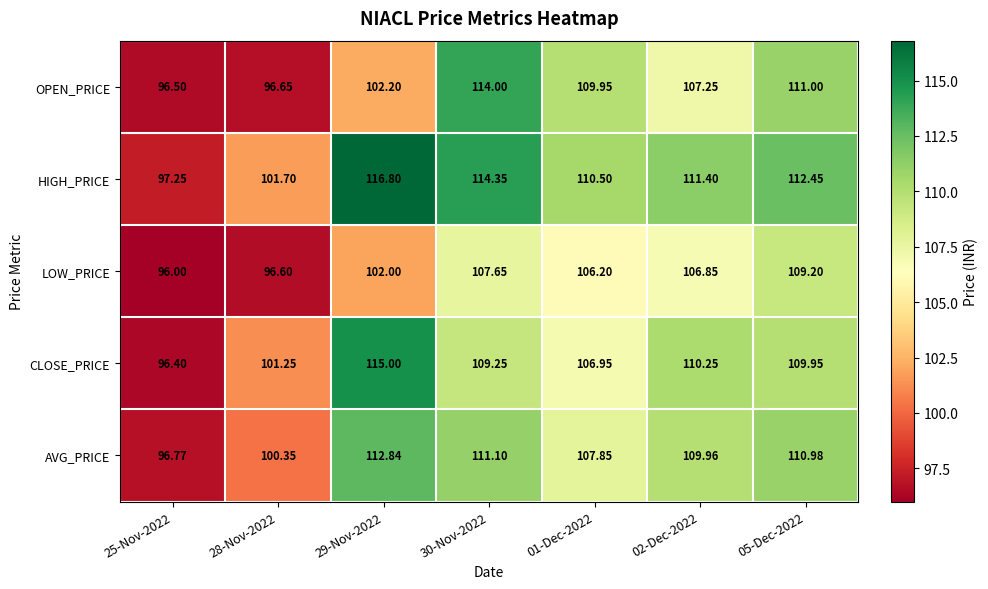

How many series are shown in this chart?

5